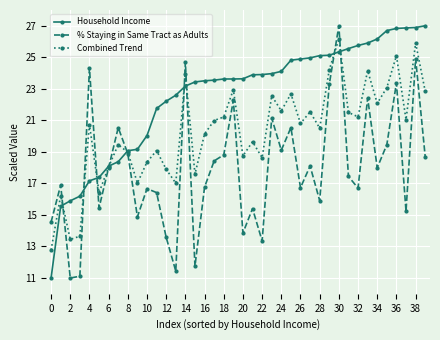

What is the sum of all Household Income values?

902.8